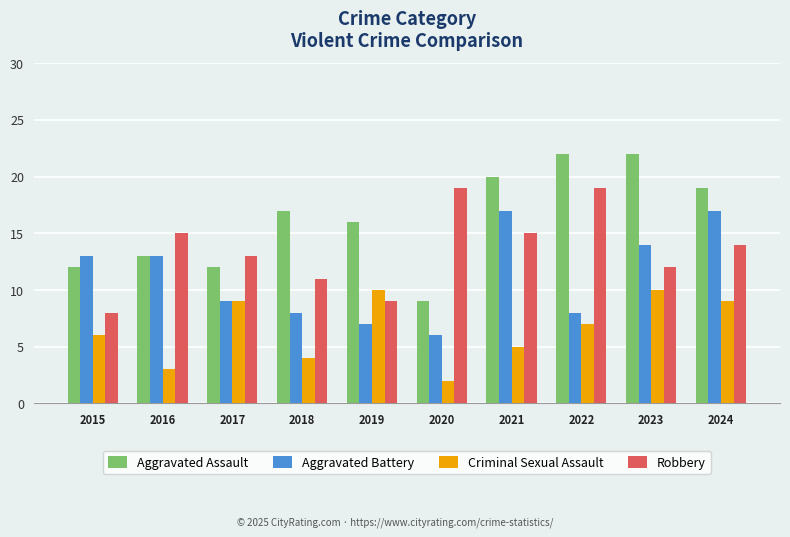

Count the number of data series in this chart.

4